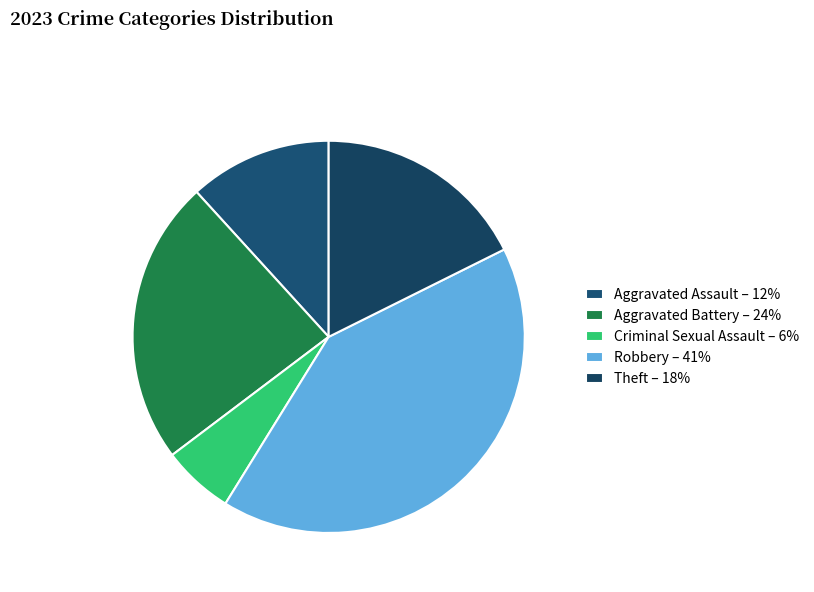

How many segments does this pie chart have?

5